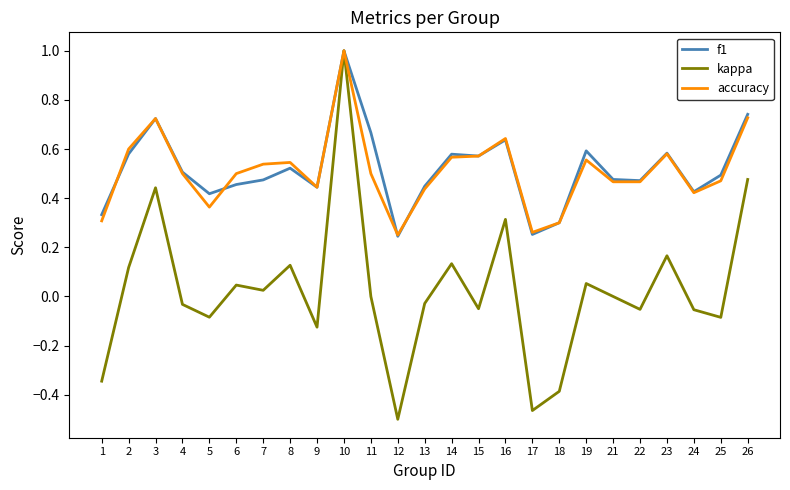

Which category has the lowest value across all series?

12